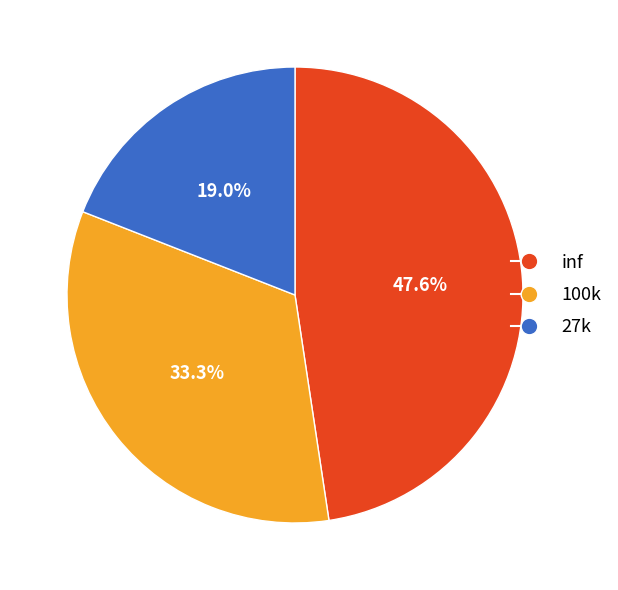

To the nearest percent, what is the combined percentage of 27k and inf?

67%